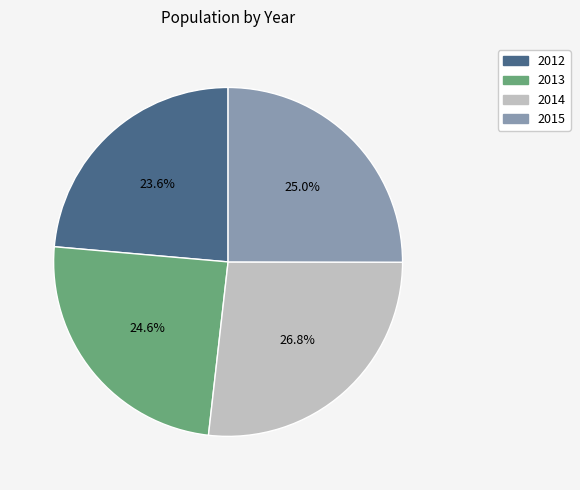

To the nearest percent, what portion does 2013 represent?

25%